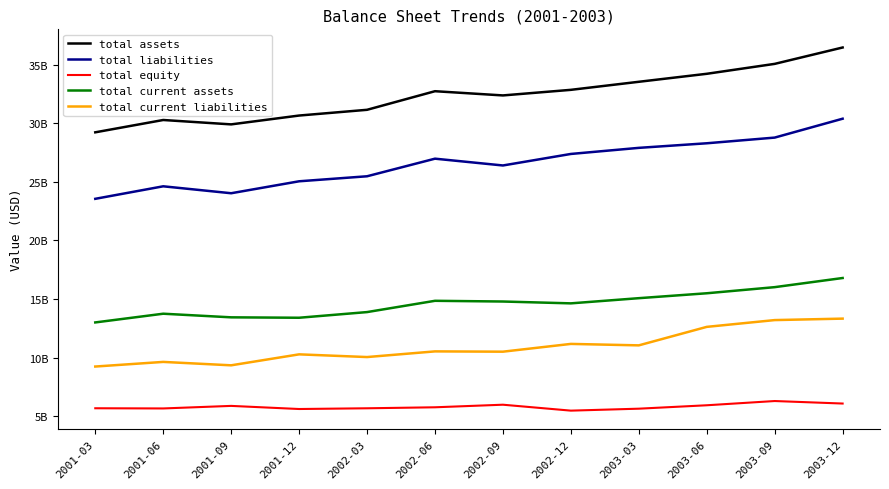

At which label does total assets first exceed 32734000000?

2002-12